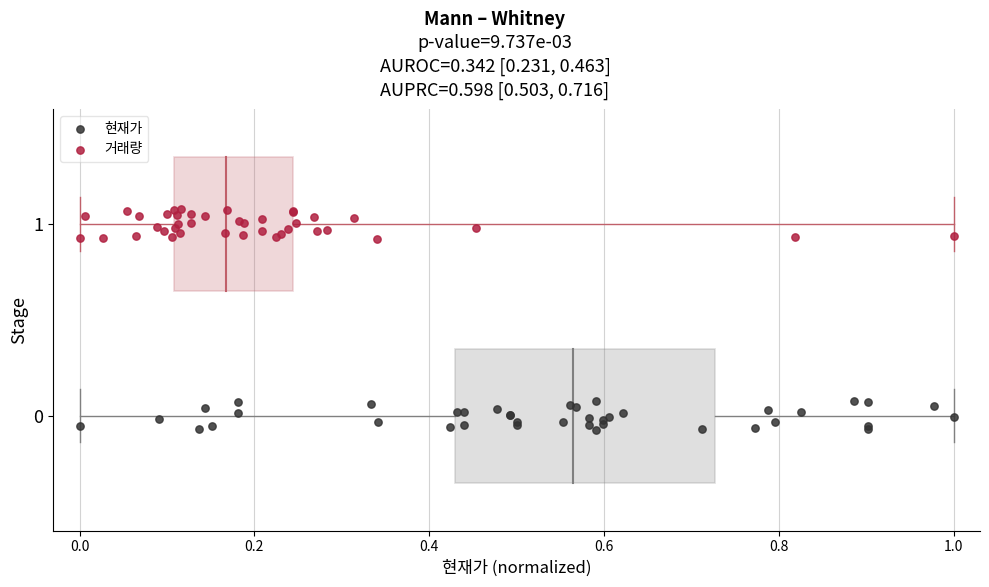

Which series reaches the maximum Y coordinate?

거래량